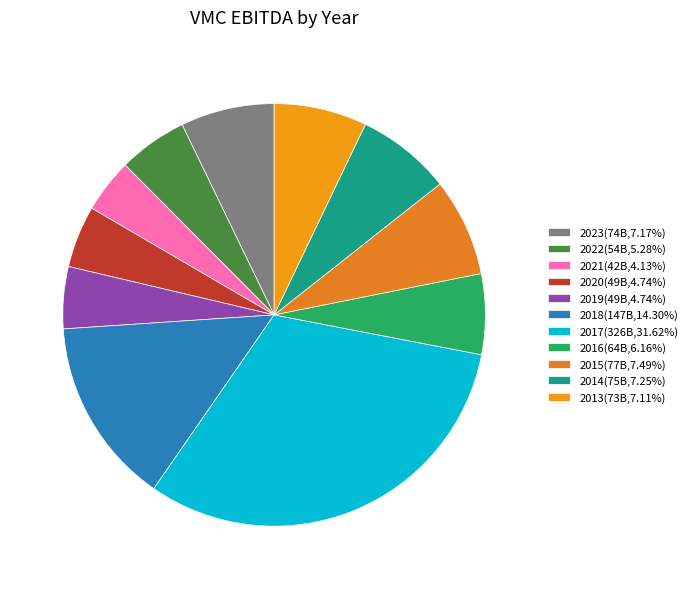

Is the sum of 2023 and 2015 greater than half?

No